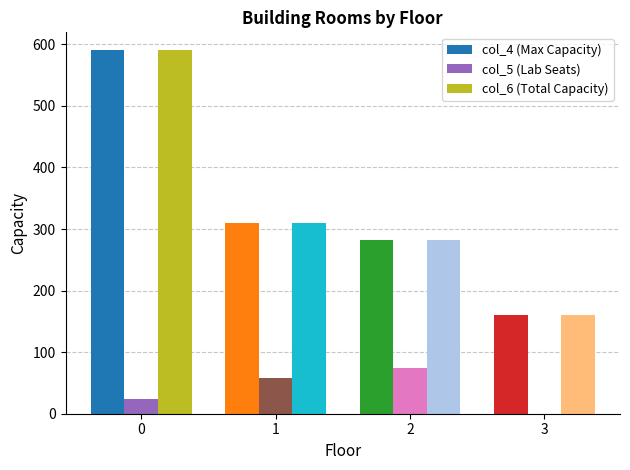

How many positive values does the col_5 (Lab Seats) series have?

3